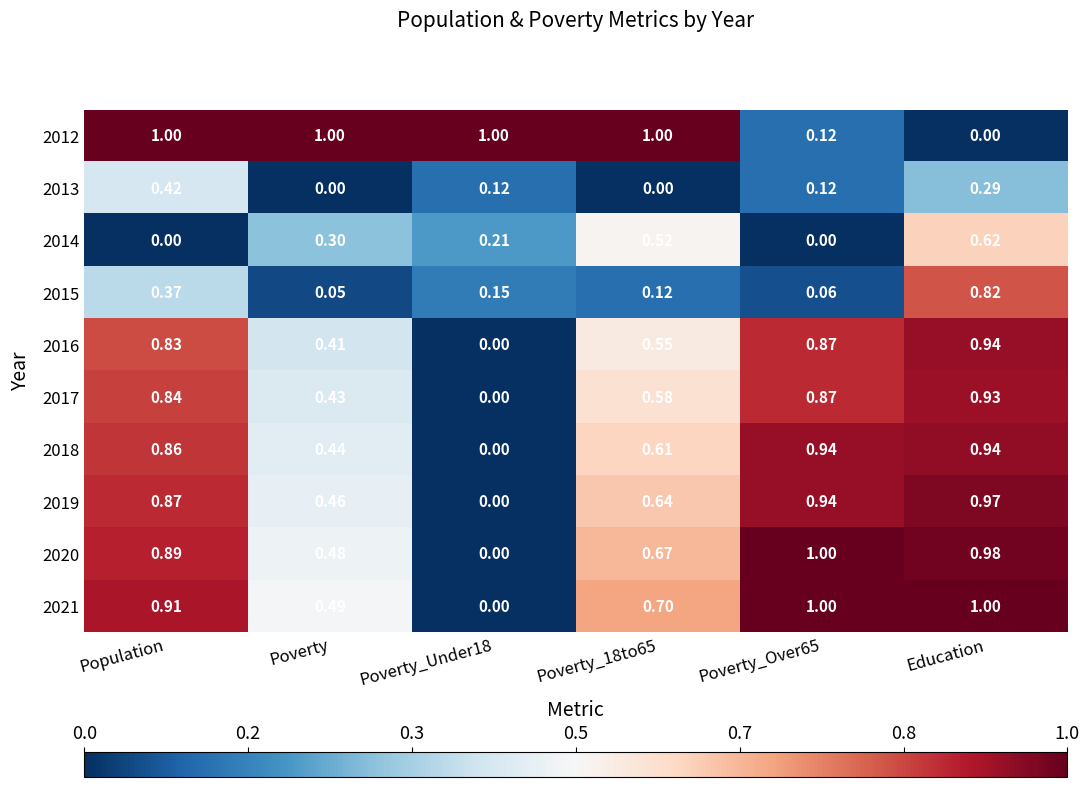

Which category has the highest value in the 2016 series?

Education